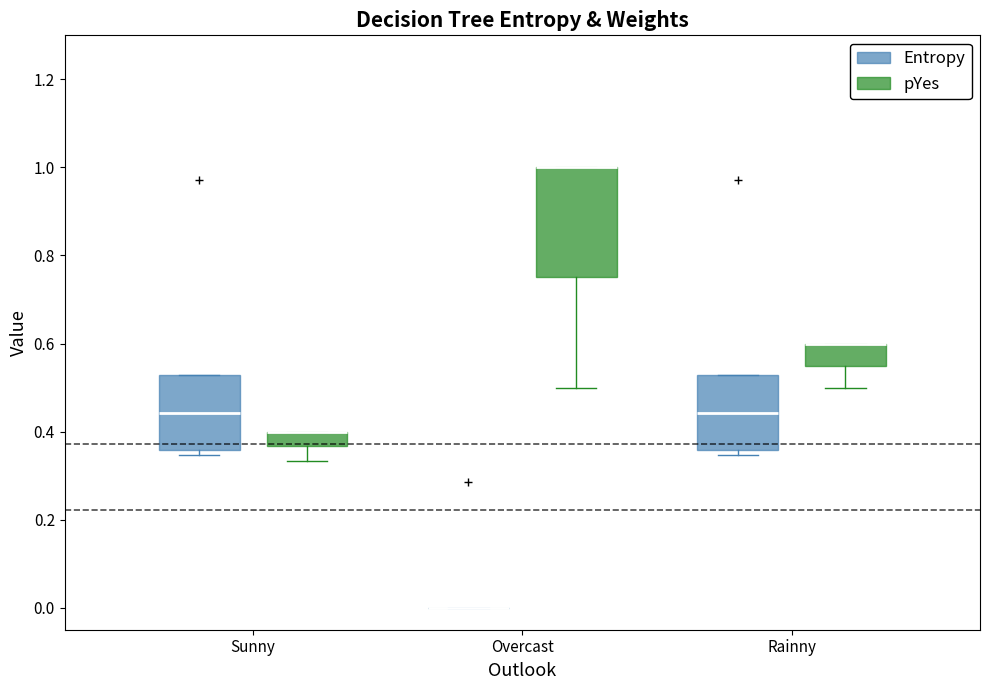

Reading left to right, read every box against the y-axis: the position of its median line, the range the box covers, and the ends of its whiskers. The values are not printed on the chart, so give them approximately, as read against the axis.

Sunny (Entropy): median 0.44, box 0.36 to 0.52, whiskers 0.34 to 0.52
Sunny (pYes): median 0.40 (drawn on the box's upper edge), box 0.36 to 0.40, whiskers 0.34 to 0.40
Overcast (Entropy): box collapsed to a line at 0.00, whiskers 0.00 to 0.00
Overcast (pYes): median 1.00 (drawn on the box's upper edge), box 0.76 to 1.00, whiskers 0.50 to 1.00
Rainny (Entropy): median 0.44, box 0.36 to 0.52, whiskers 0.34 to 0.52
Rainny (pYes): median 0.60 (drawn on the box's upper edge), box 0.56 to 0.60, whiskers 0.50 to 0.60